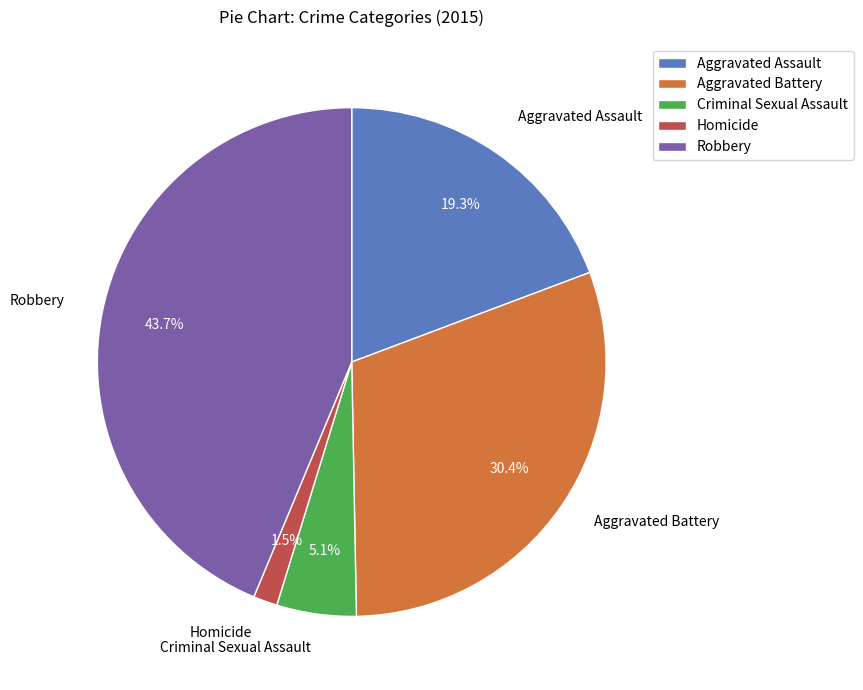

How many segments does this pie chart have?

5